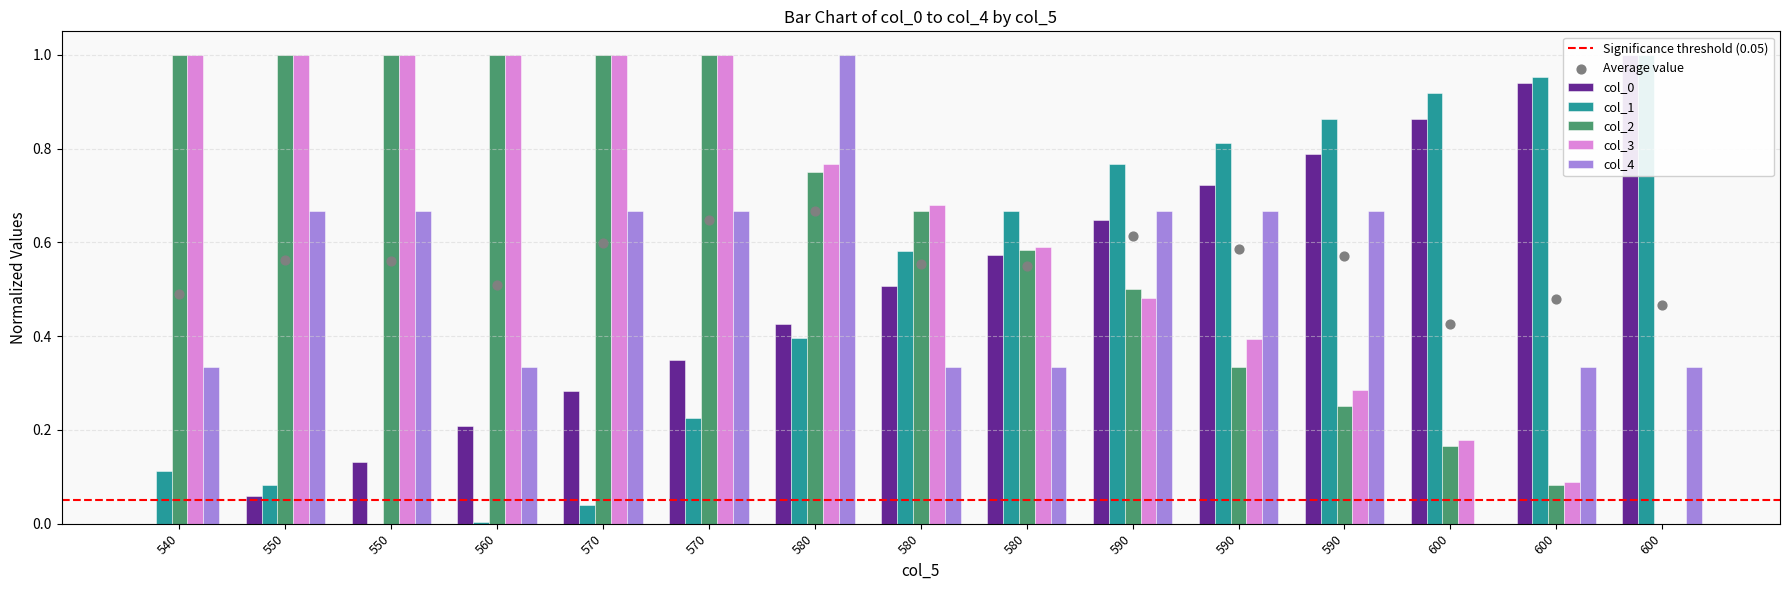

Which series has the largest total across all categories?

col_3